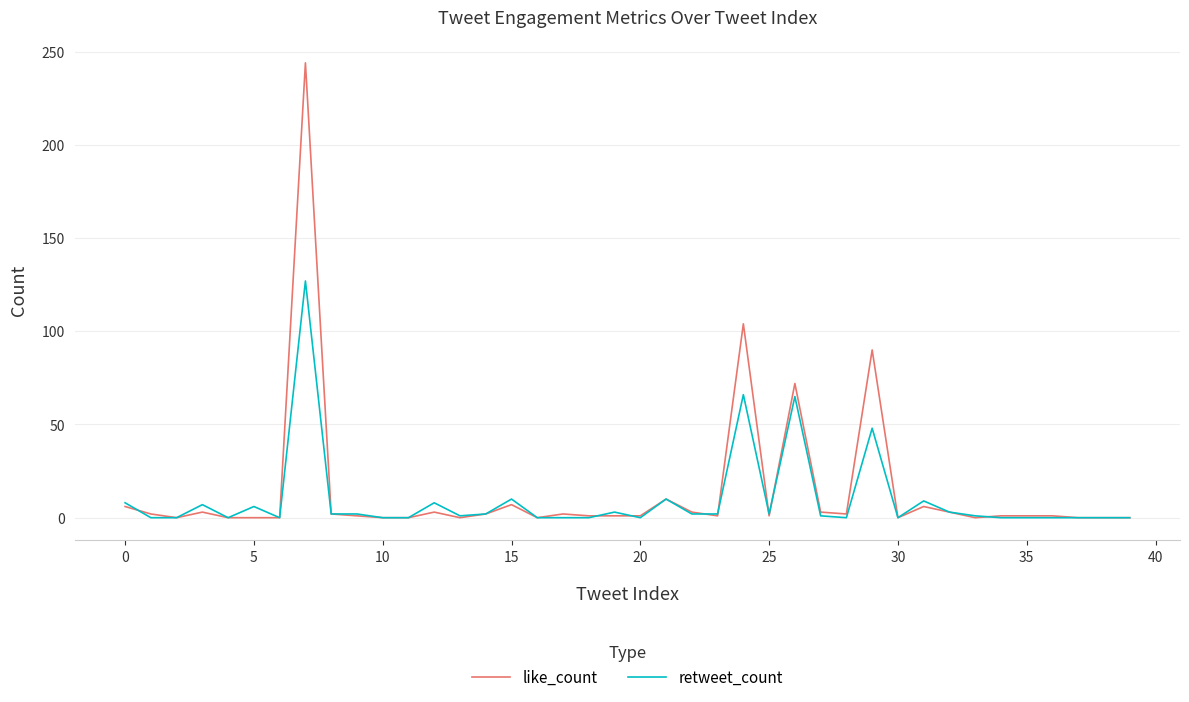

What is the highest value of the retweet_count series?

127